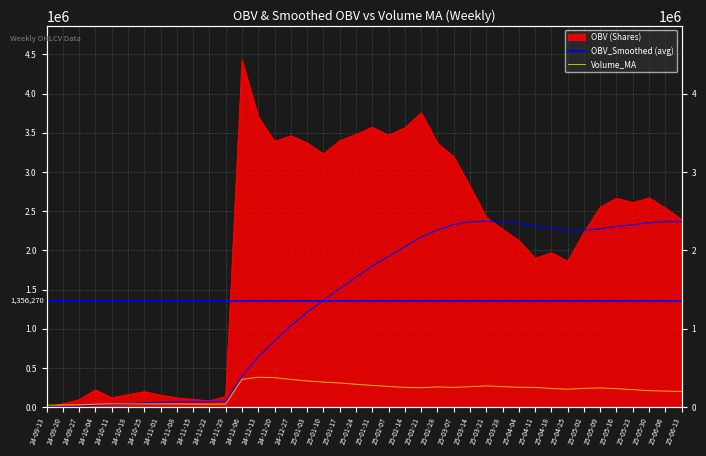

Reading left to right, list all the values displayed in this chart.

OBV: 0.0	43614.0	94614.0	221375.0	119813.0	159514.0	198009.0	153750.0	119214.0	99169.0	80193.0	136521.0	4424733.0	3705410.0	3392106.0	3463519.0	3371796.0	3231570.0	3398928.0	3480702.0	3574250.0	3471015.0	3564831.0	3757186.0	3368897.0	3196069.0	2818528.0	2422312.0	2270362.0	2126531.0	1898020.0	1971523.0	1860922.0	2231323.0	2552341.0	2666154.0	2609432.0	2671361.0	2540224.0	2394235.0
OBV_Smoothed: 0.0	3230.7	9999.8	25657.2	32631.7	42030.4	53584.4	61004.1	65315.9	67823.5	68739.8	73760.6	396054.9	641192.3	844963.7	1038930.7	1211735.6	1361352.9	1512284.4	1658093.1	1800030.7	1923807.3	2045364.6	2172166.2	2260812.9	2330091.1	2366271.6	2370422.8	2363010.9	2345493.9	2312347.6	2287101.4	2255532.5	2253739.2	2275857.9	2304768.7	2327336.4	2352819.7	2366701.5	2368741.0
Volume_MA: 25932.0	27241.8	29001.7	36243.1	41081.5	40979.3	40795.2	41051.8	40569.2	39048.8	37562.0	38952.1	353712.0	380794.3	375795.1	353248.2	333876.0	319531.5	308259.4	291482.7	276820.9	263962.7	251359.2	246988.5	257455.2	251186.6	260546.1	270595.8	261807.2	253068.2	251249.2	238082.8	228639.7	239140.5	245205.5	235472.7	222232.0	210357.6	204489.5	200156.1